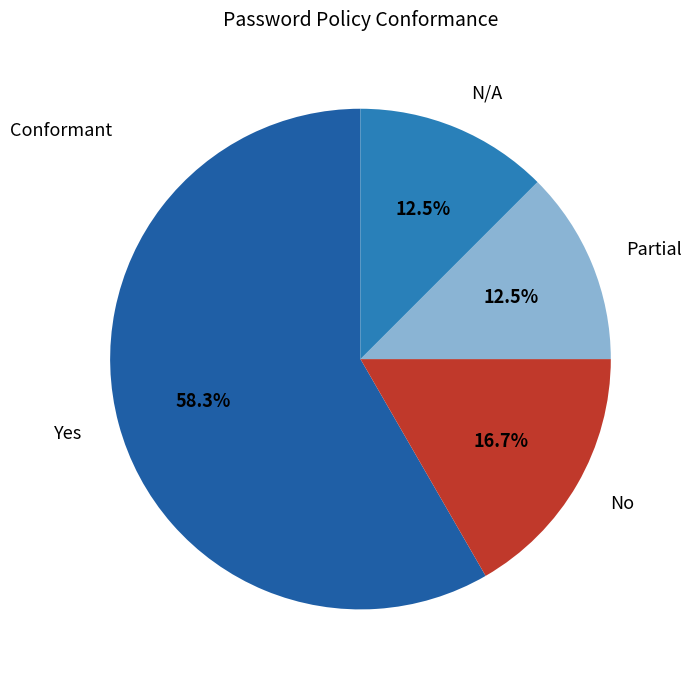

How many segments does this pie chart have?

4